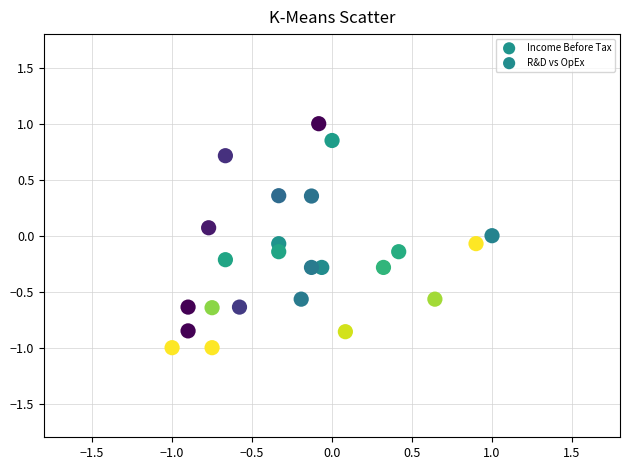

Which series reaches the maximum Y coordinate?

Income Before Tax